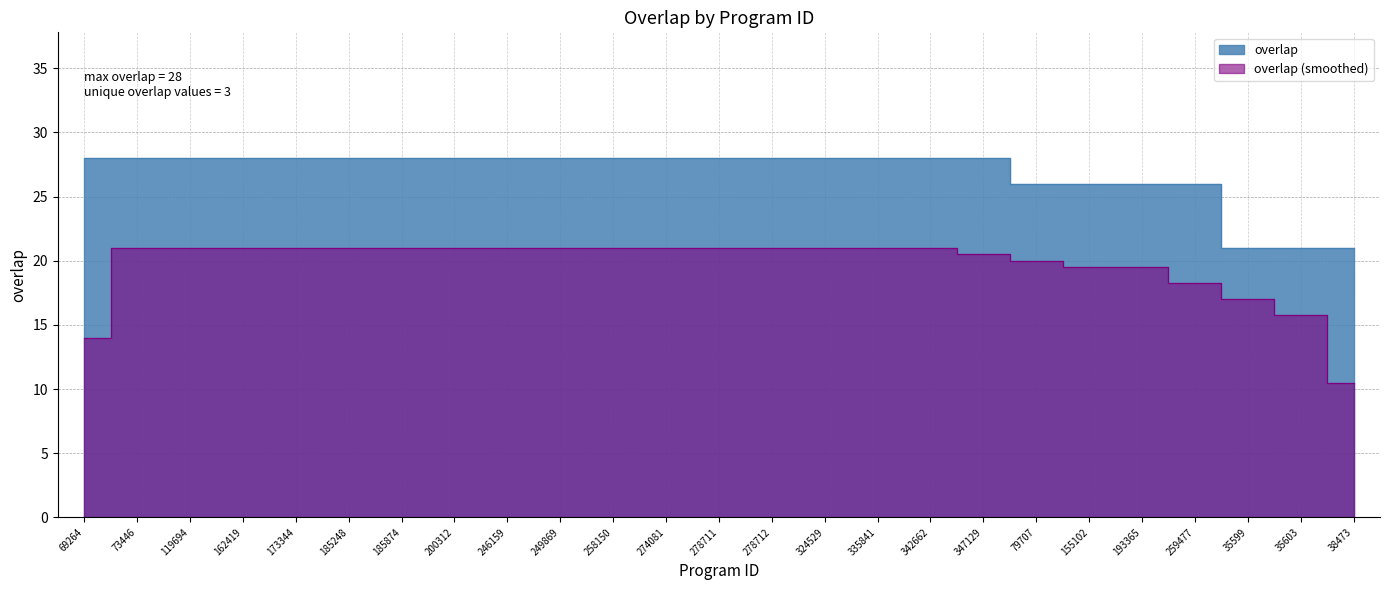

Reading left to right, extract all data points from this chart.

69264=28	73446=28	119694=28	162419=28	173344=28	185248=28	185874=28	200312=28	246159=28	249869=28	258150=28	274081=28	278711=28	278712=28	324529=28	335841=28	342662=28	347129=28	79707=26	155102=26	193365=26	259477=26	35599=21	35603=21	38473=21